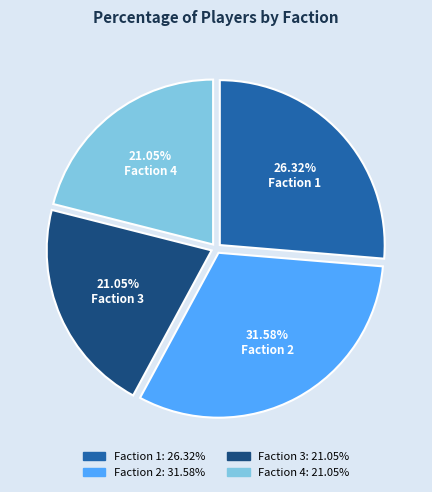

Between Faction 1 and Faction 3, which is larger?

Faction 1